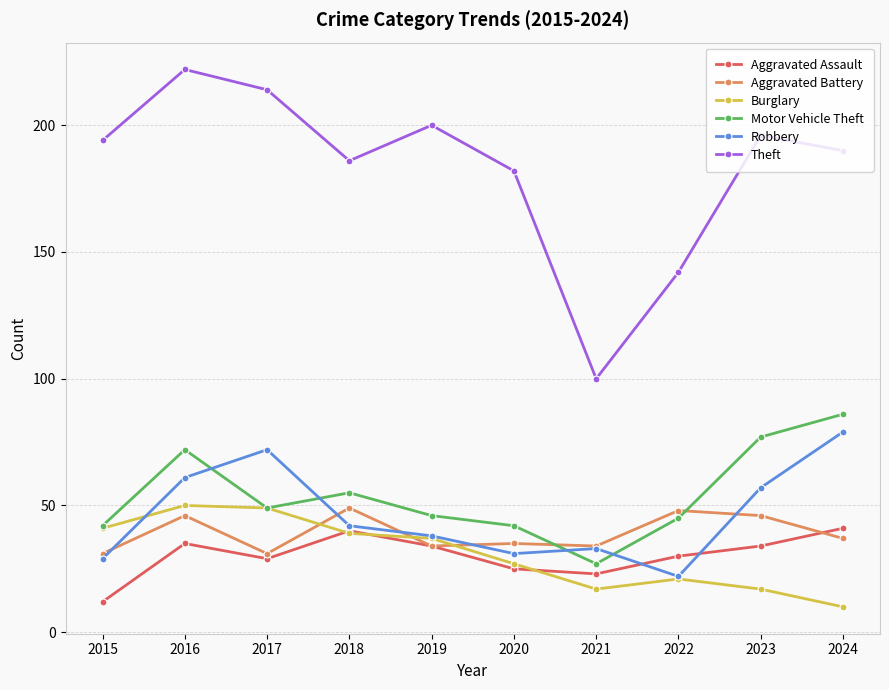

What is the difference between the maximum and second lowest values in the Theft series?

80